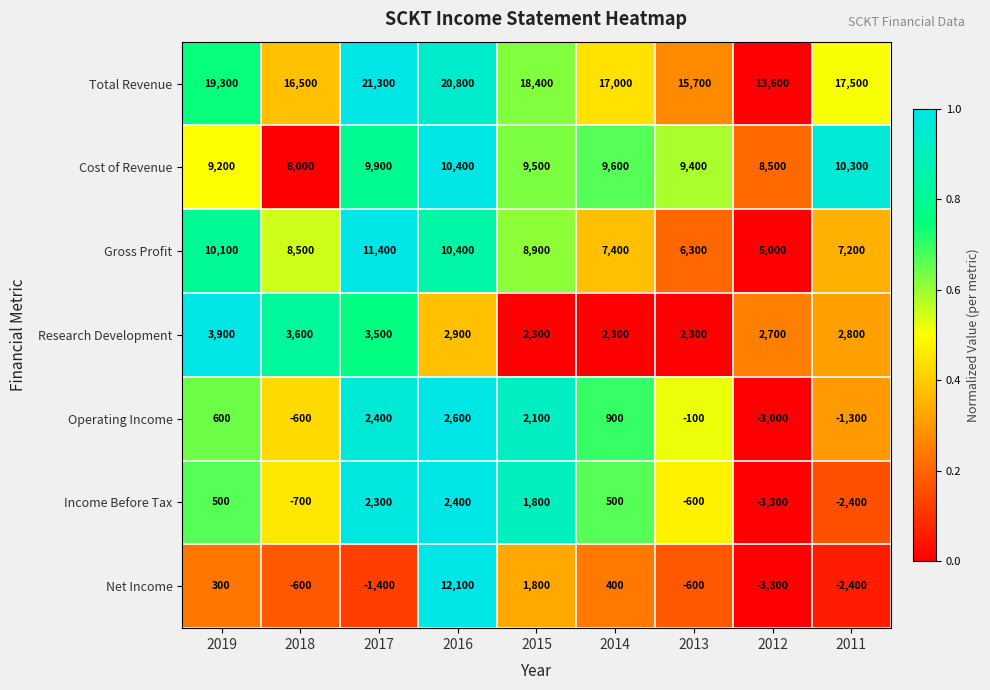

True or false: Total Revenue has a value of 15700 at 2013.

True